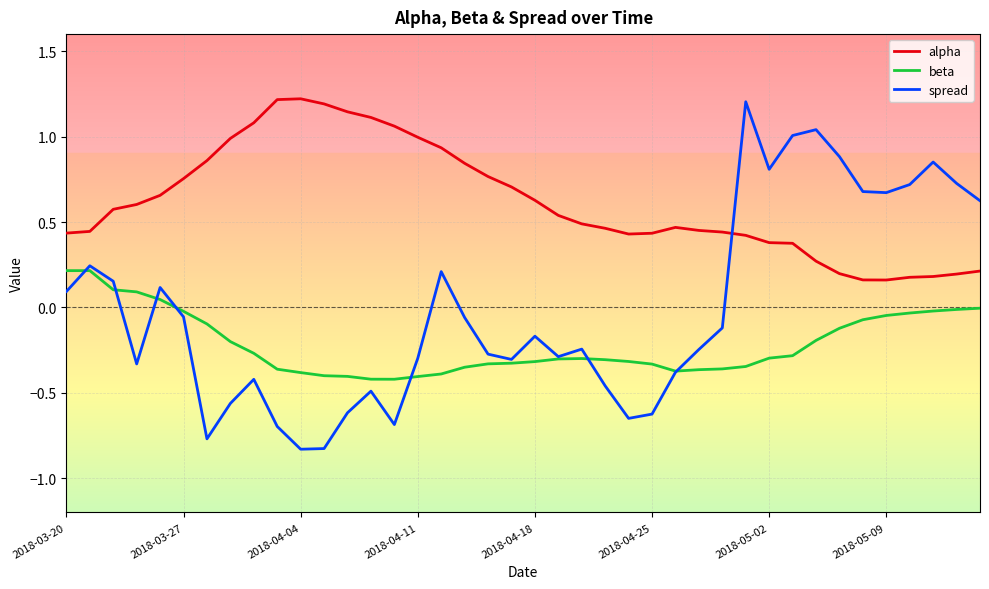

Which series has the largest total across all categories?

alpha